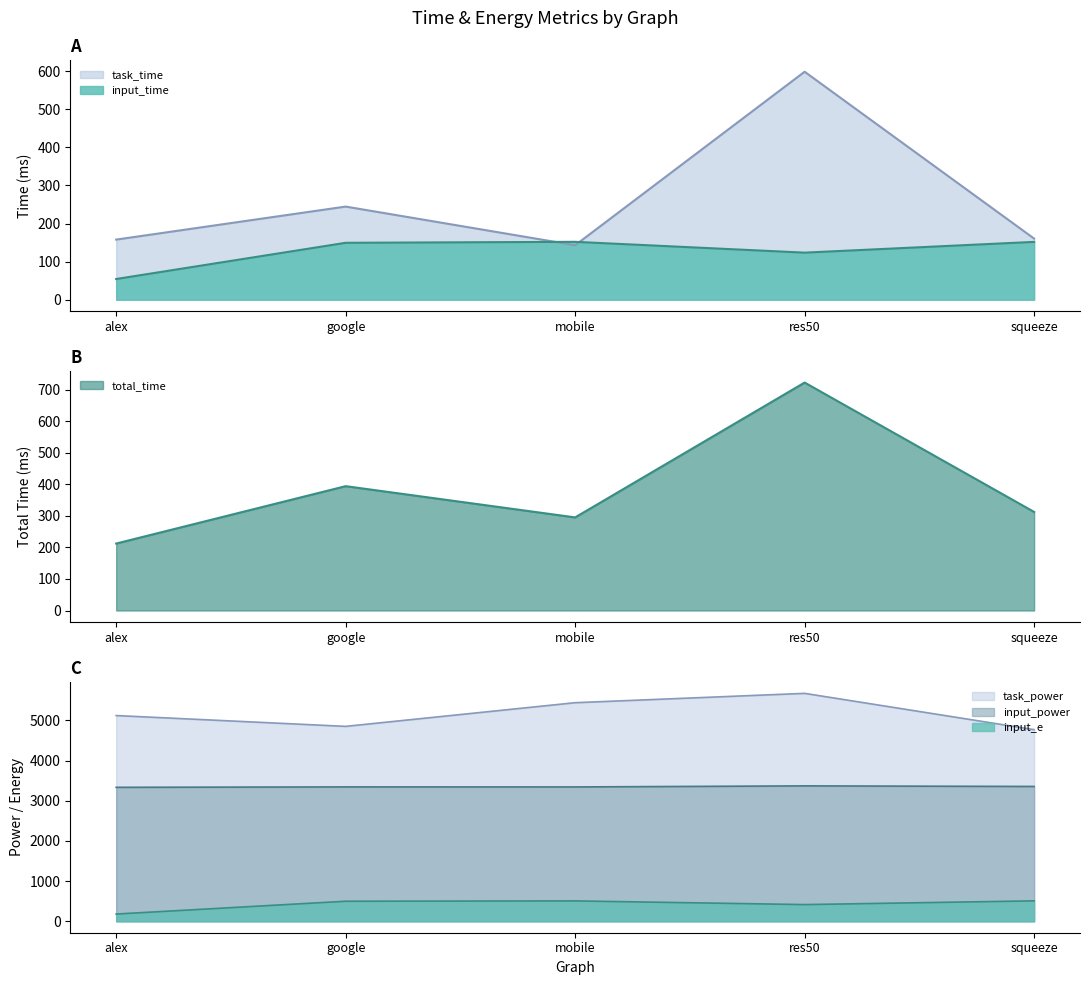

What is the difference between the maximum and minimum values in the total_time series?

510.1